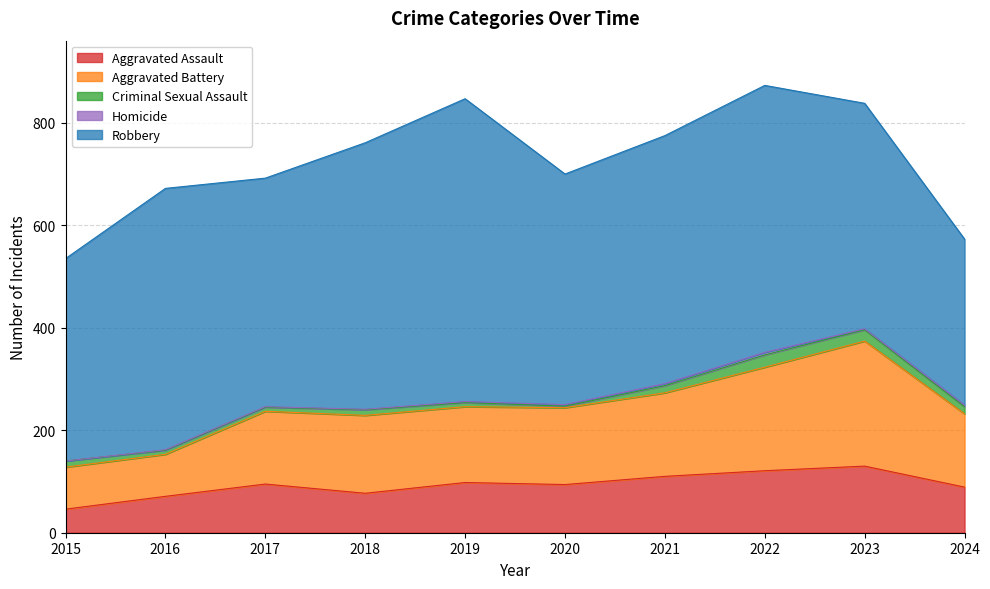

True or false: Criminal Sexual Assault has more than 1 interior local peaks.

True